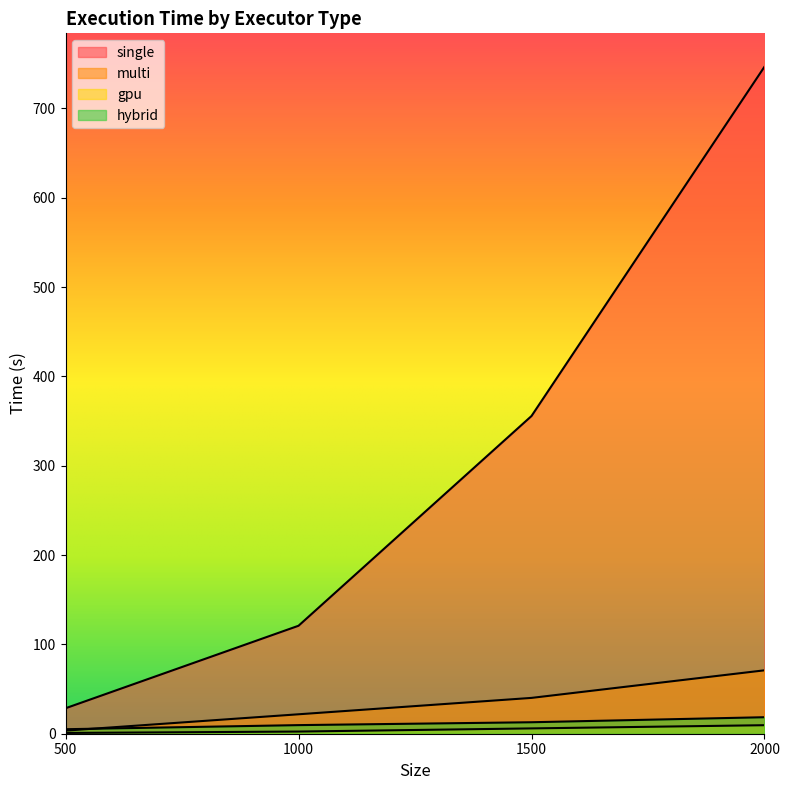

True or false: gpu and multi cross at least once.

False